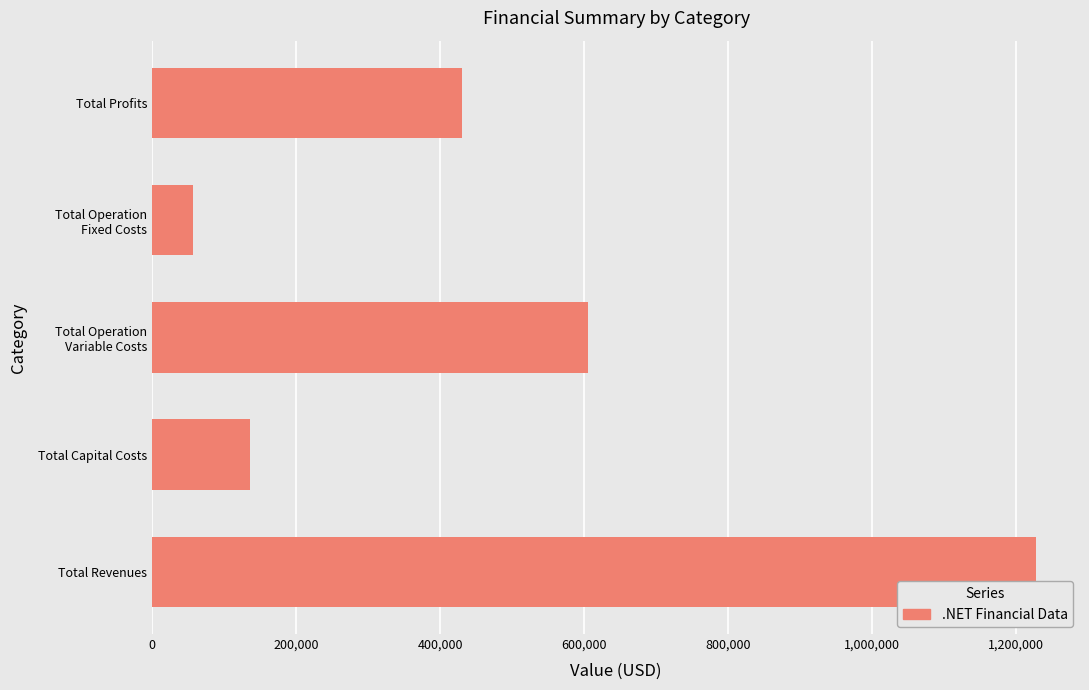

What is the average value?

491142.2